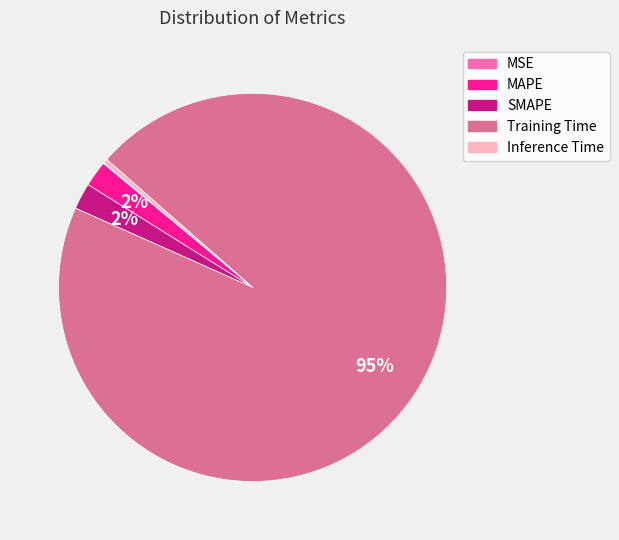

Does Training Time account for over 50% of the chart?

Yes